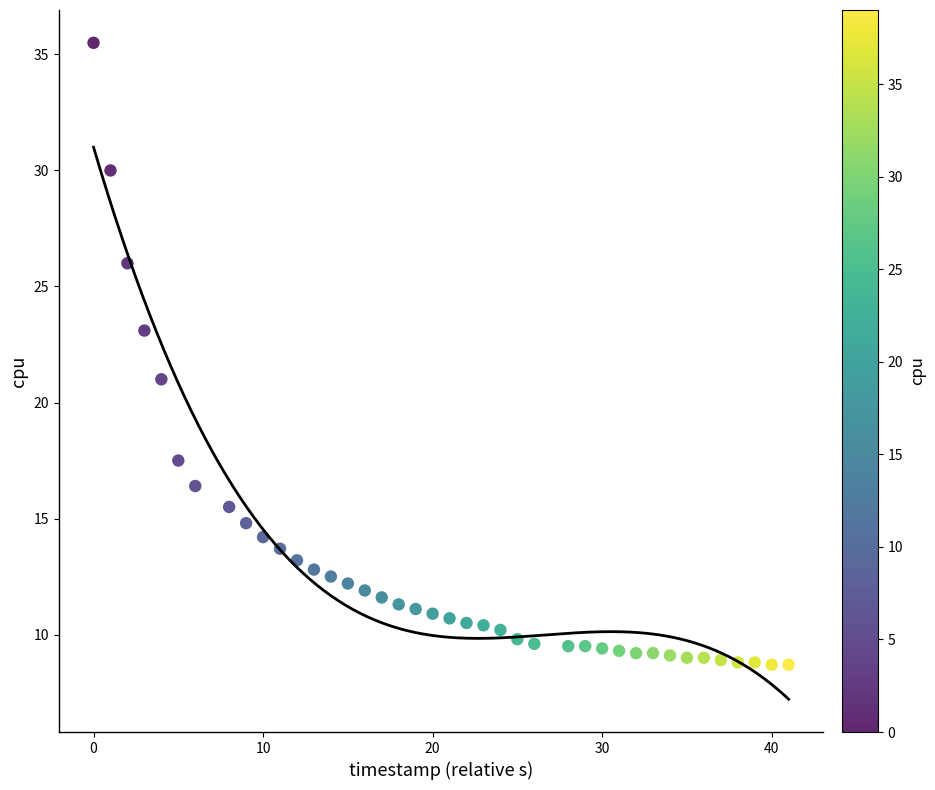

What is the range of X values (max minus min)?

41.0